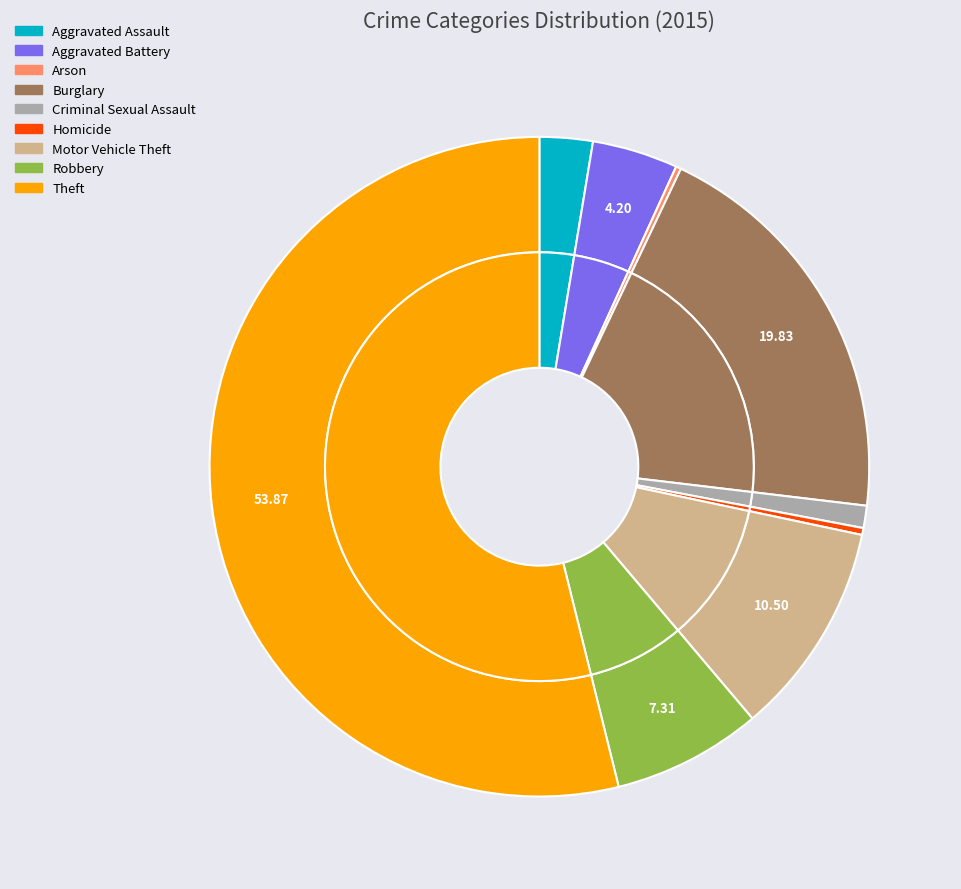

To the nearest percent, what percentage of the pie is Robbery?

7%